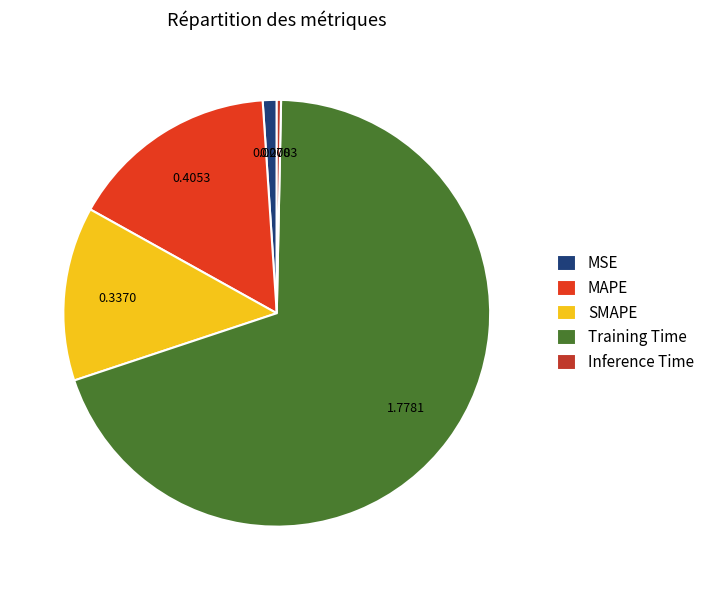

Combined, do SMAPE and MSE account for over 50%?

No